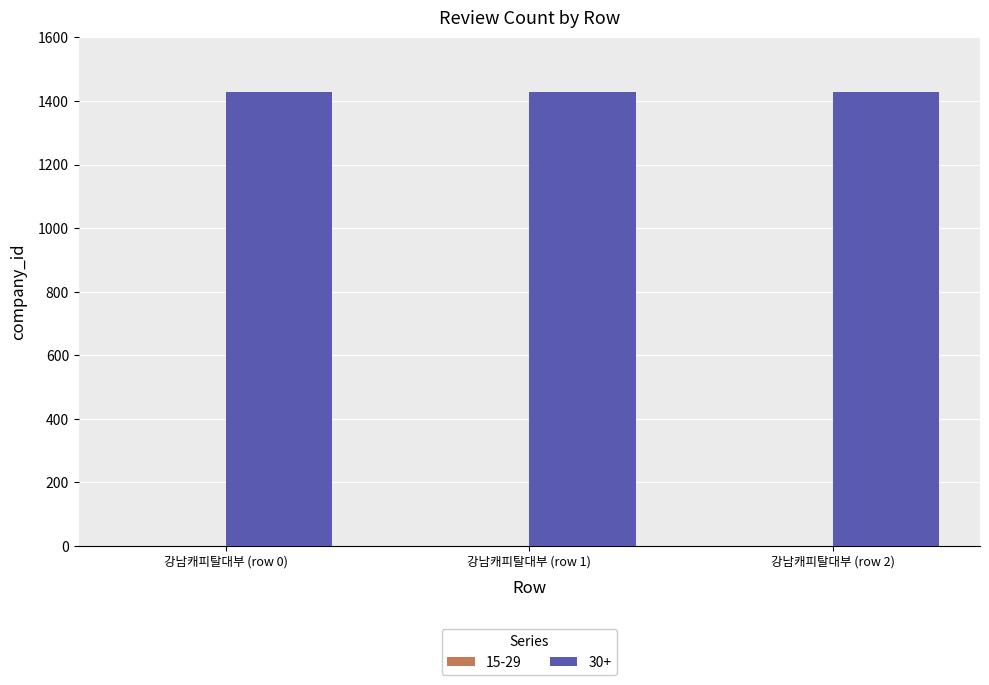

Rank the series by their maximum value, from lowest to highest.

15-29, 30+